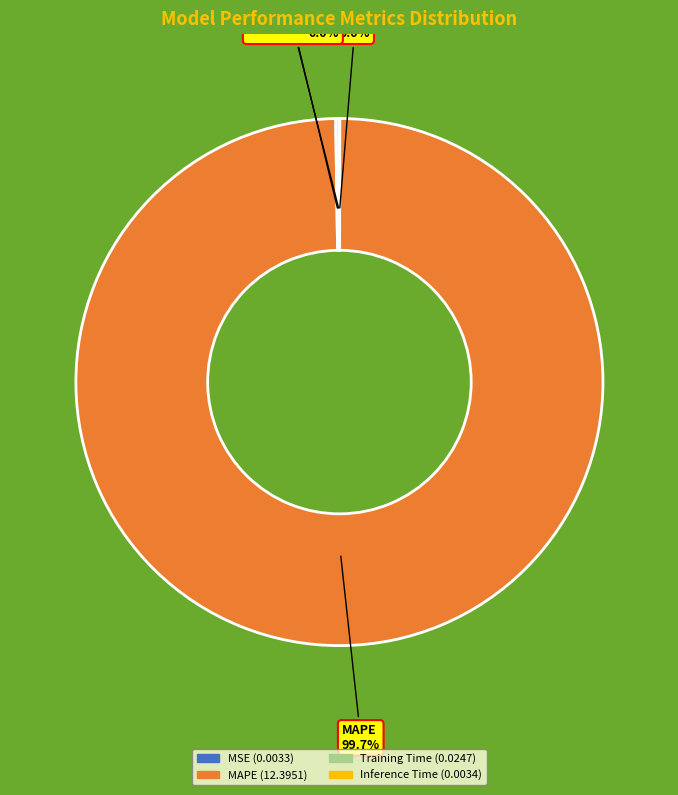

What is the majority slice?

MAPE